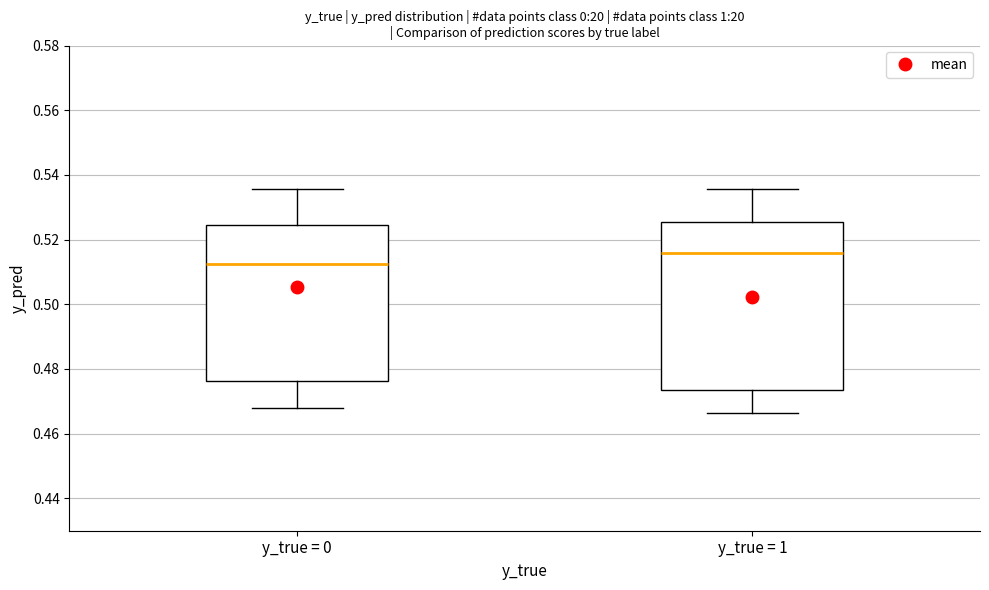

Where is the upper edge of the box for y_true = 1 on the y-axis? The values are not printed on the chart, so give them approximately, as read against the axis.

0.526